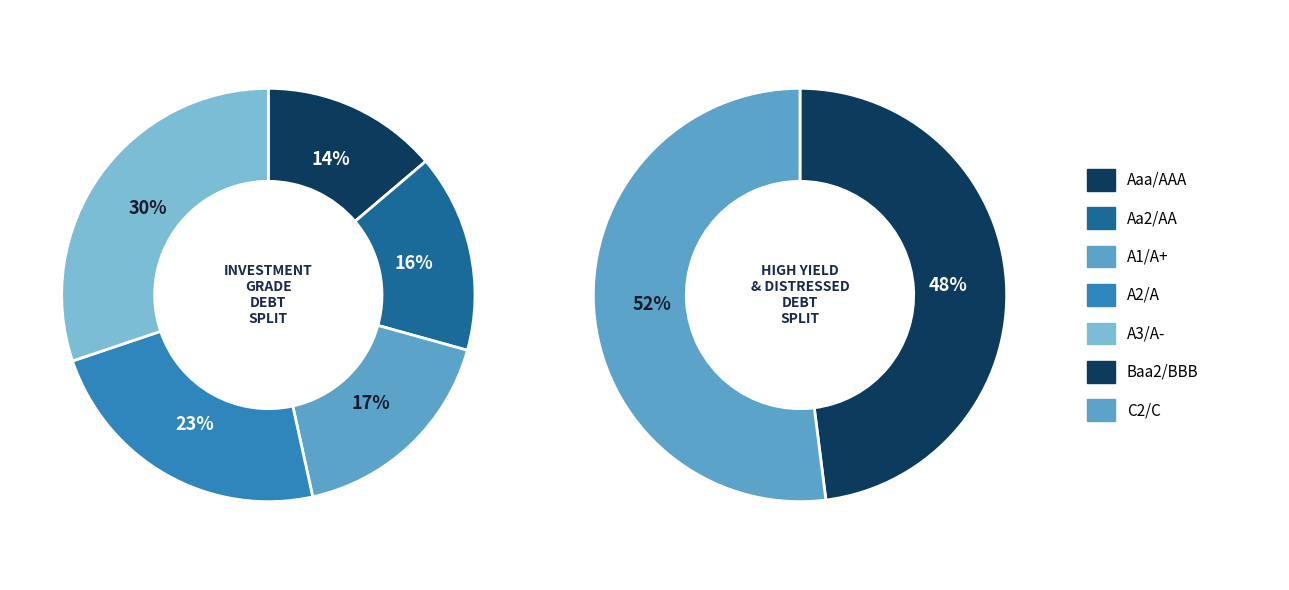

Which category has the biggest portion of the pie?

C2/C